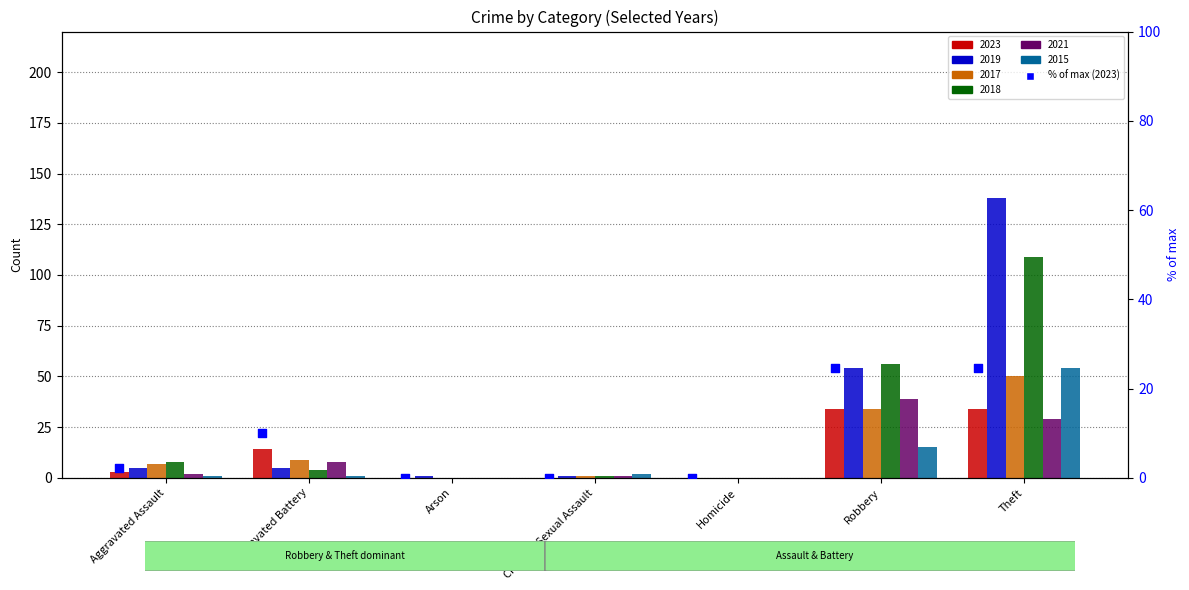

What is the change in value from Aggravated Assault to Robbery?

+22.5